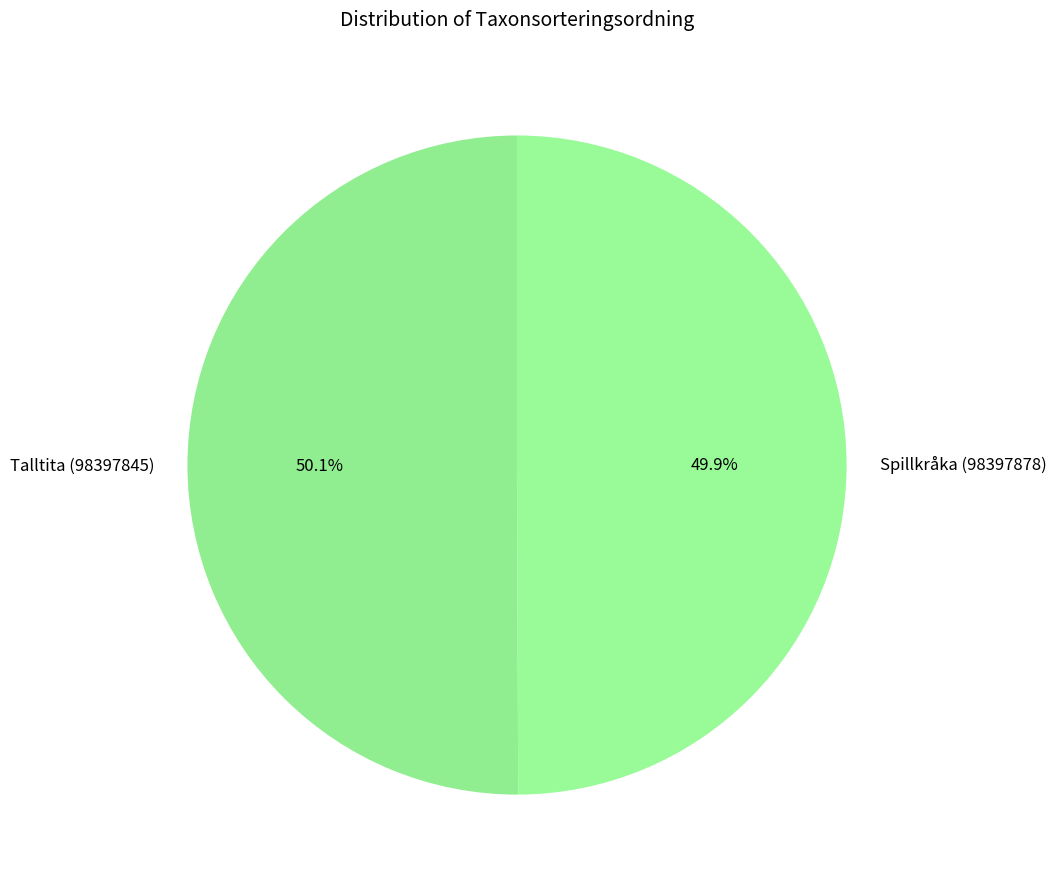

To the nearest percent, what is the average slice percentage?

50%